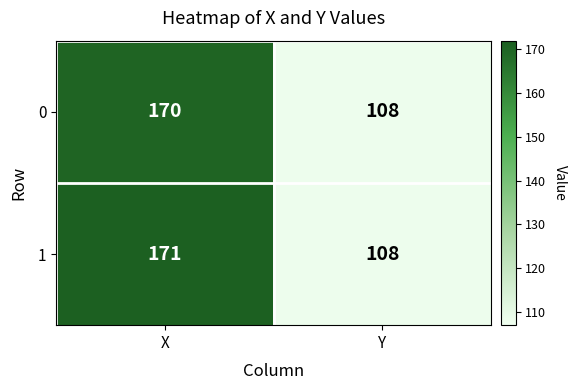

Reading left to right, what are all the values shown in this chart?

0: 170	108
1: 171	108